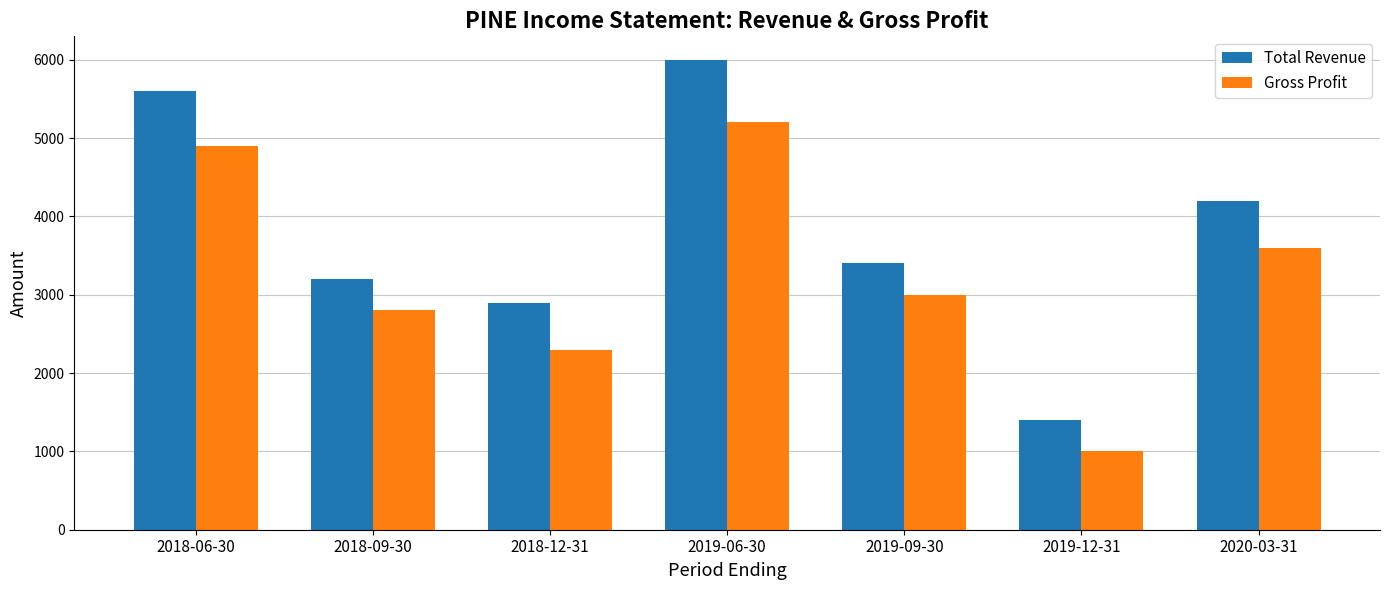

What is the label of the 6th bar from the left?

2019-12-31